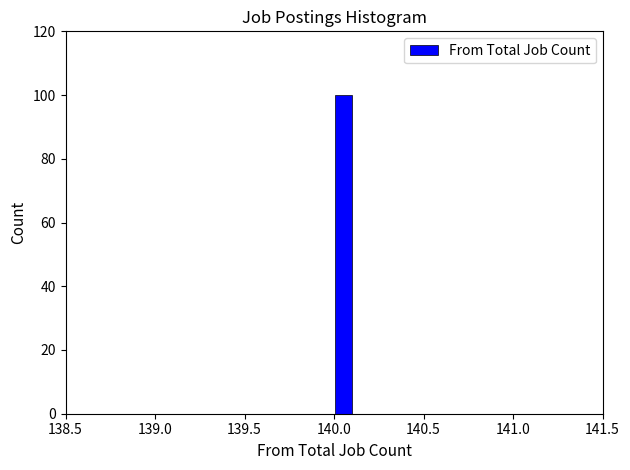

Around what value on the x-axis is the tallest bar? Give the approximate position of its centre, as read against the axis.

140.05